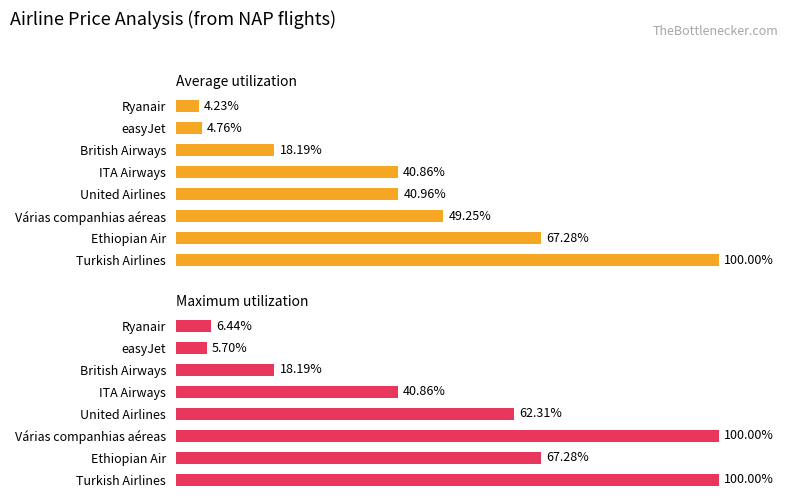

What is the difference between the maximum and minimum values in the Average utilization series?

95.8